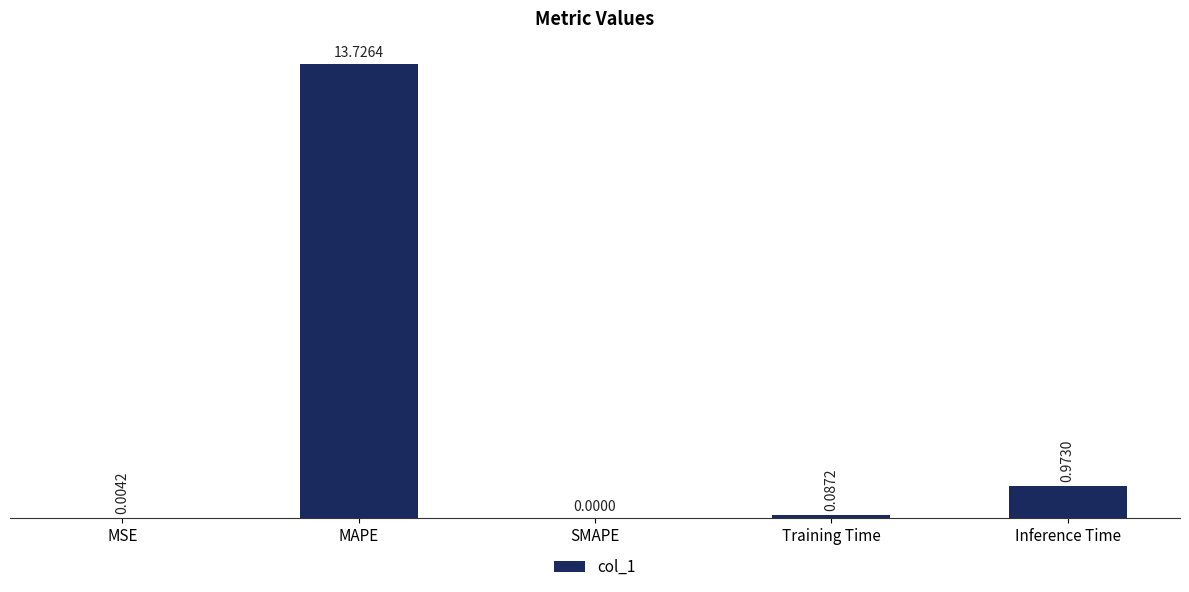

At which category does the chart reach its peak across all series?

MAPE